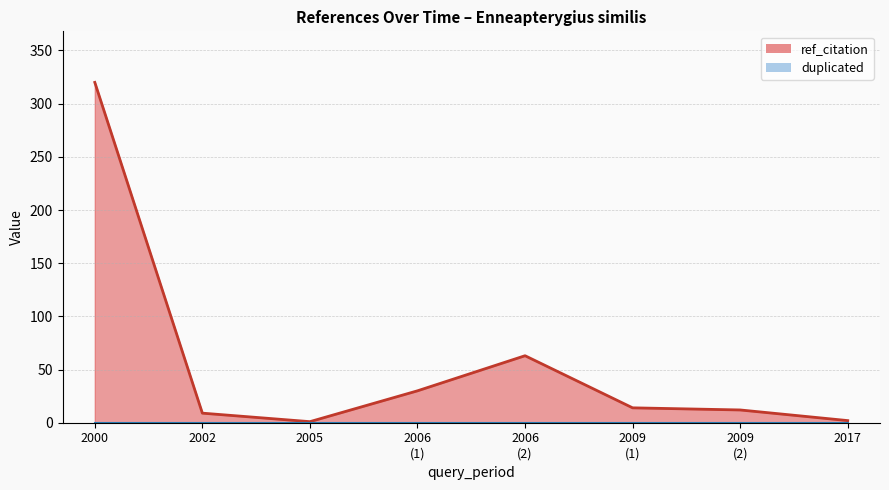

What is the difference between the second highest and minimum values?

62